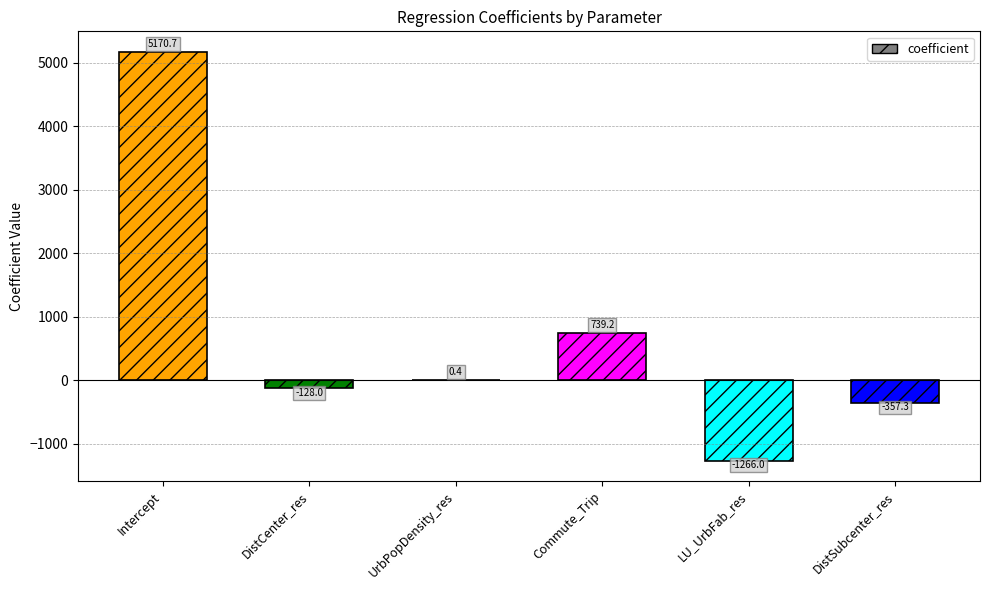

The value at DistCenter_res is -128.0. True or false?

True